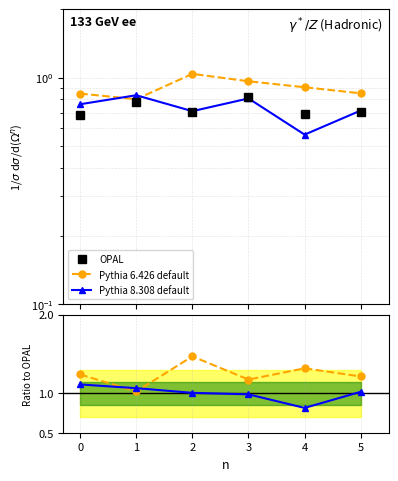

True or false: OPAL and Pythia 6.426 default intersect in this chart.

False